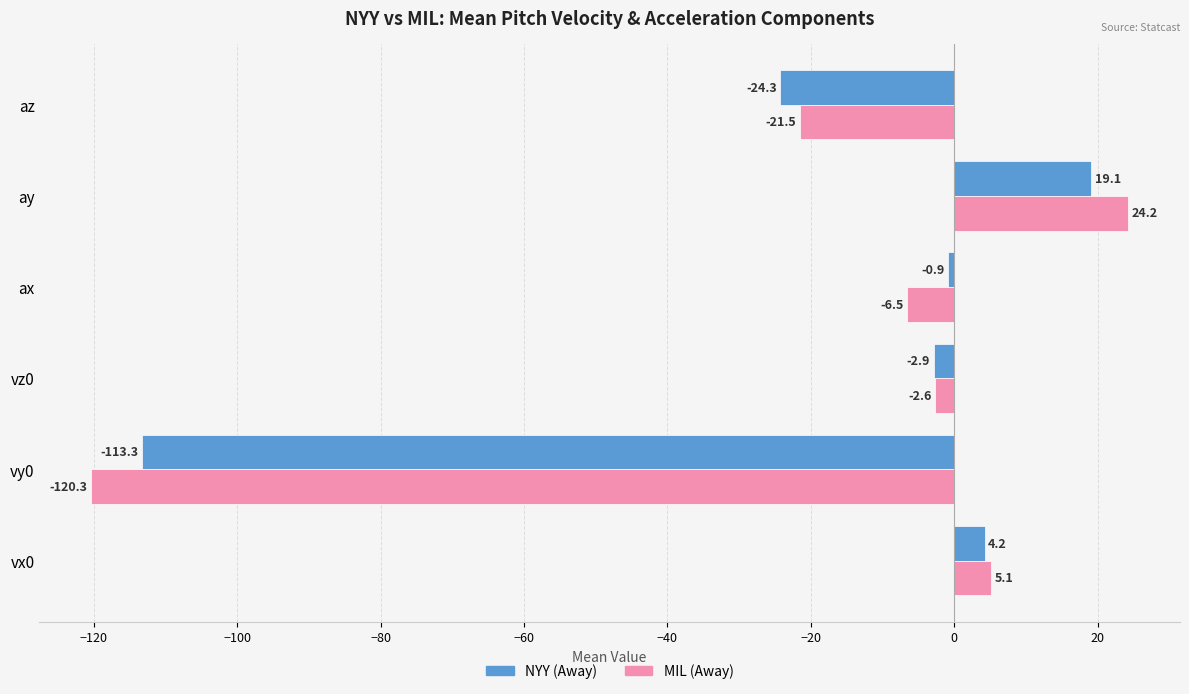

What is the smallest value displayed?

-120.3